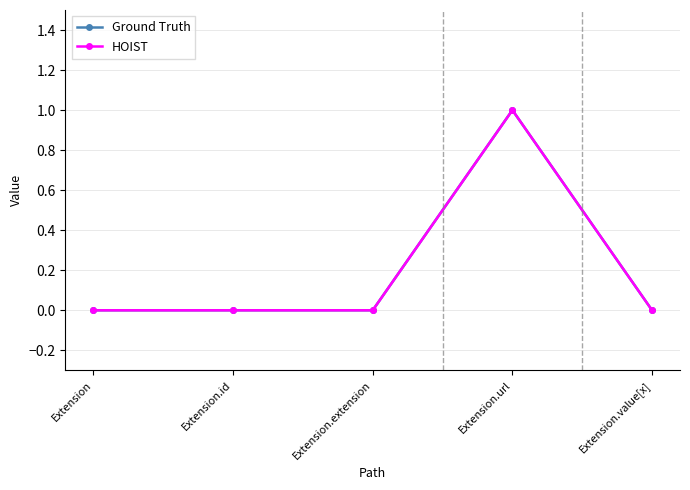

What is the sum of all HOIST values?

1